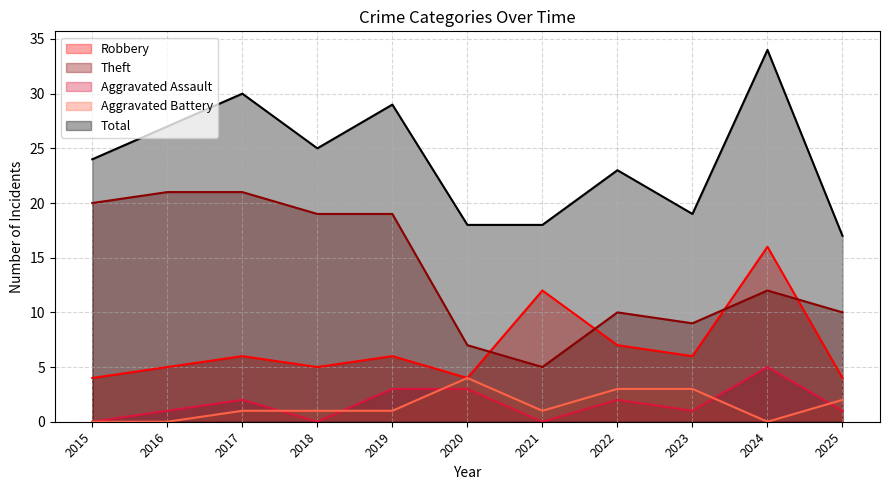

What is the total value across all series at 2018?

50